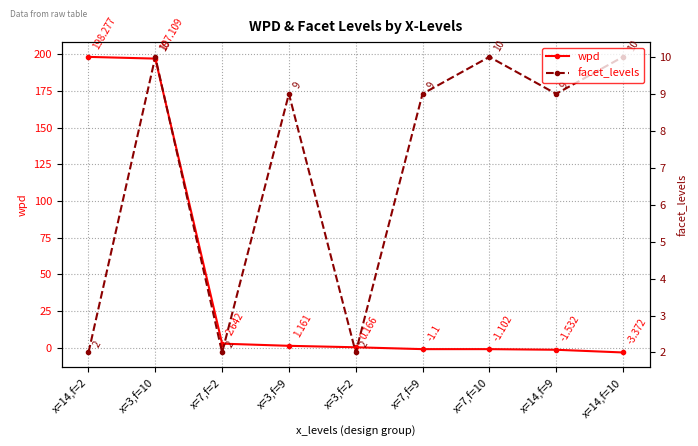

True or false: facet_levels has a value of 9.0 at x=3,f=9.

True